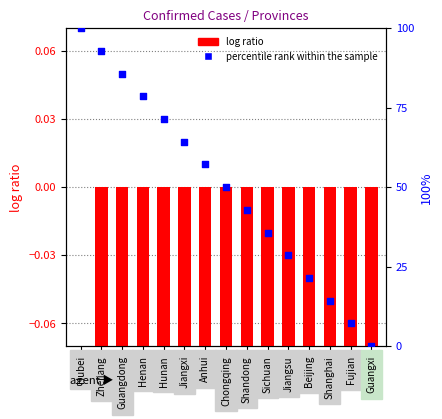

What is the total value across all series at Beijing?

19.8